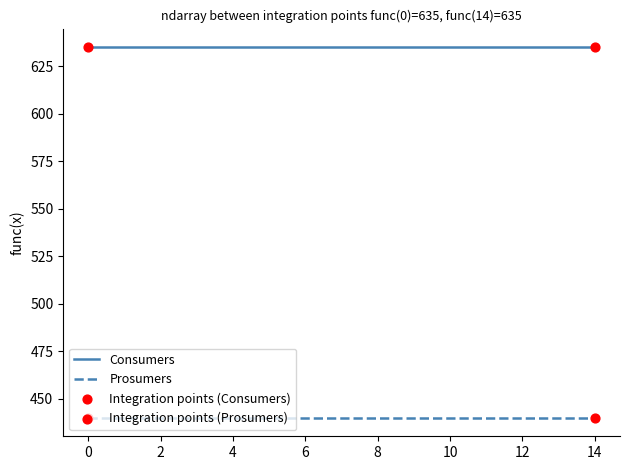

Which series has the largest total across all categories?

Consumers